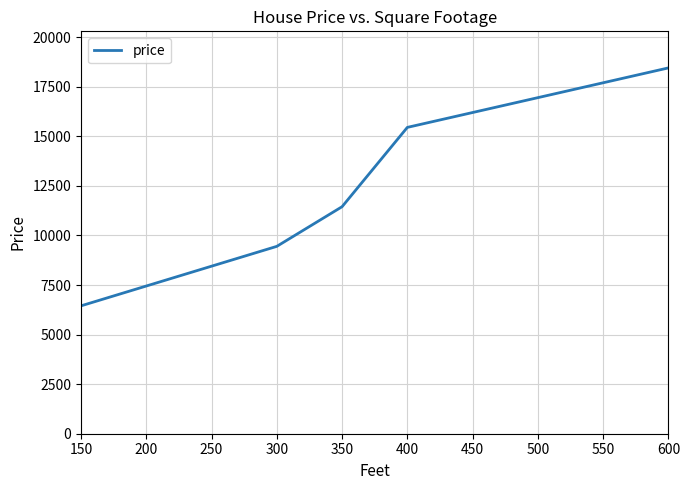

What is the greatest value displayed?

18450